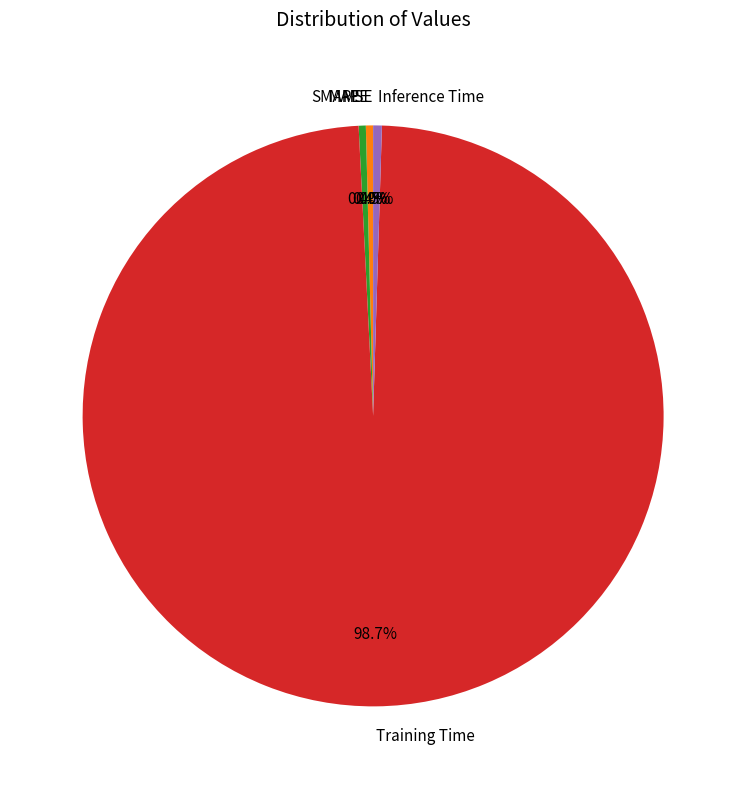

What percentage is the Training Time slice, to the nearest percent?

99%